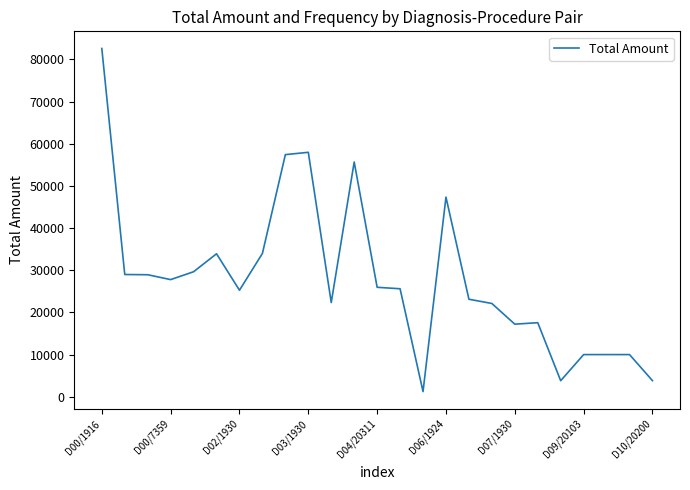

What is the difference between the maximum and minimum values?

81345